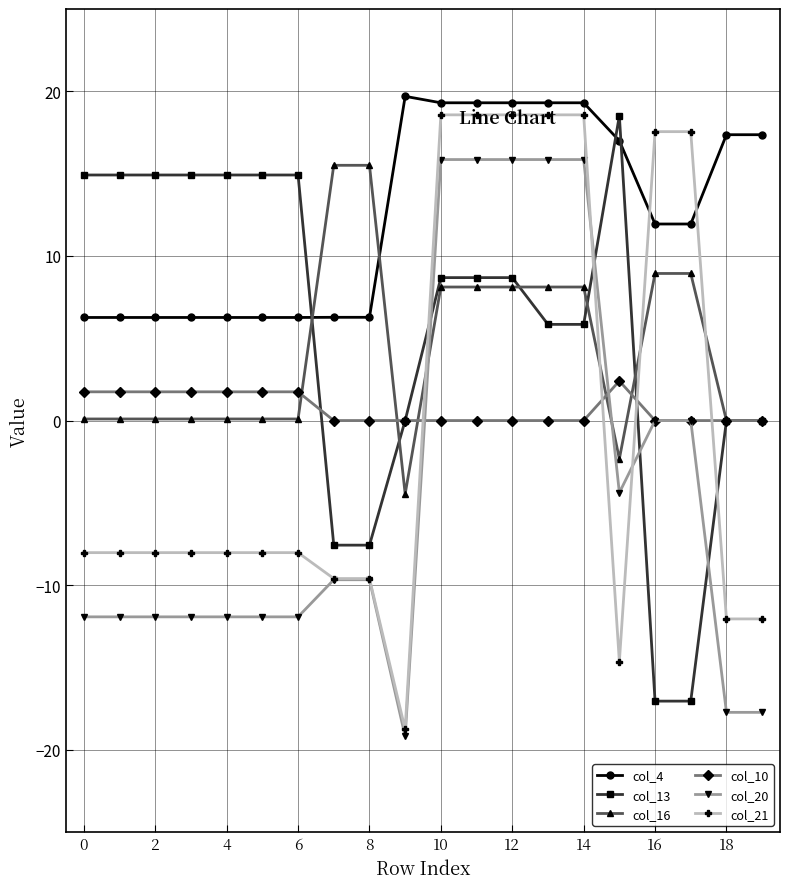

What is the maximum value for col_16?

15.5